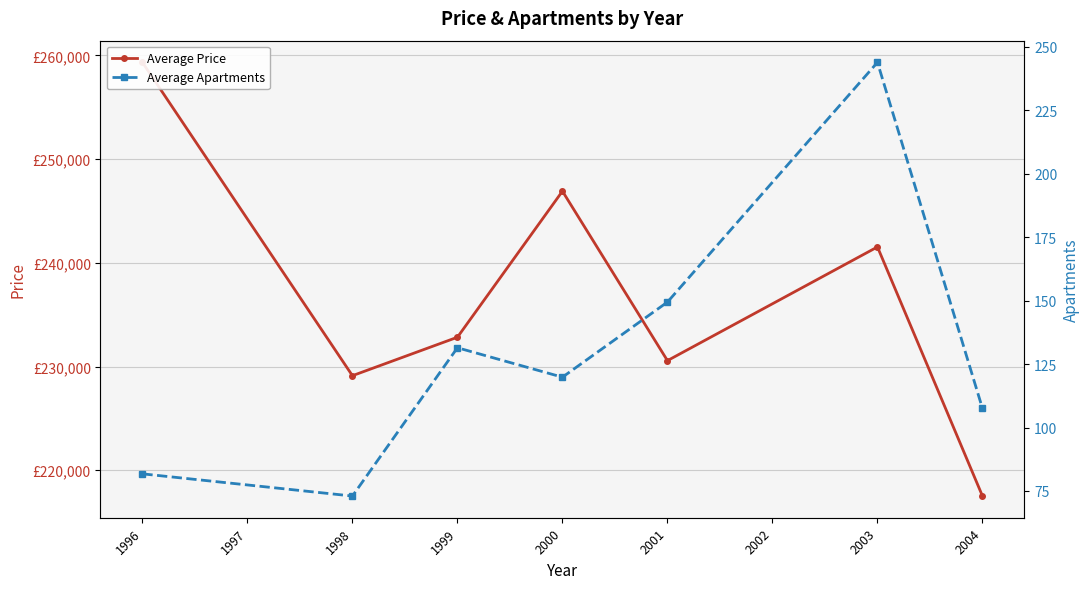

What is the difference between the maximum and second lowest values in the Average Price series?

30205.0